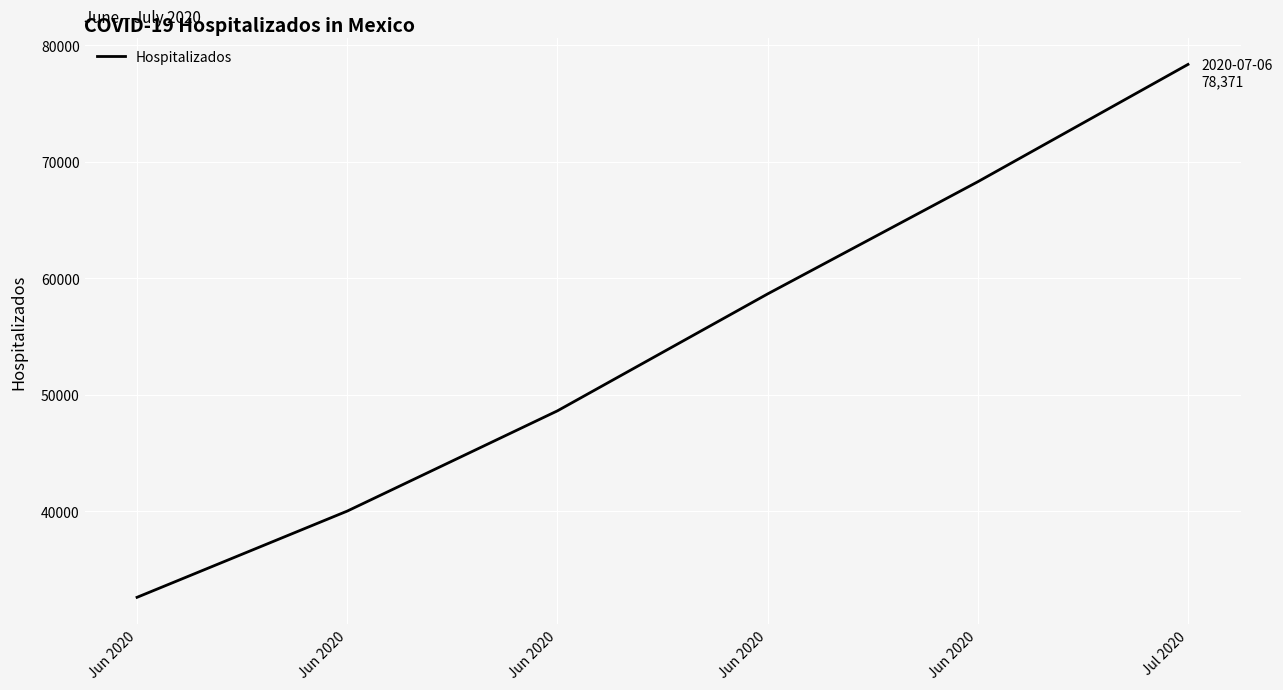

What is the ratio of the value at Jun 2020 to the value at Jul 2020?

0.5